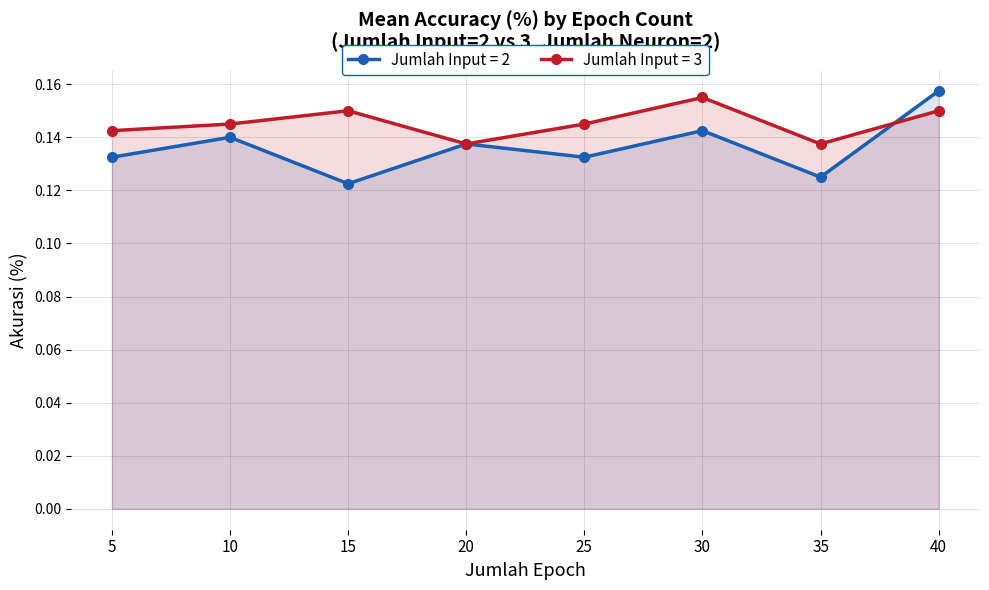

What is the sum of all values?

1.2